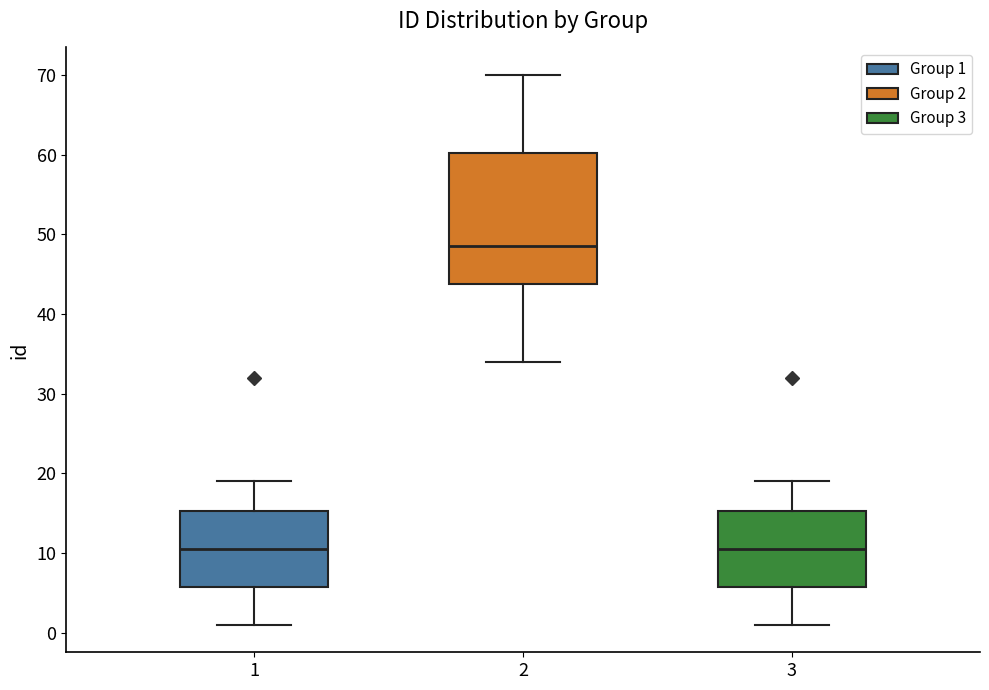

Which box has the highest median line?

2